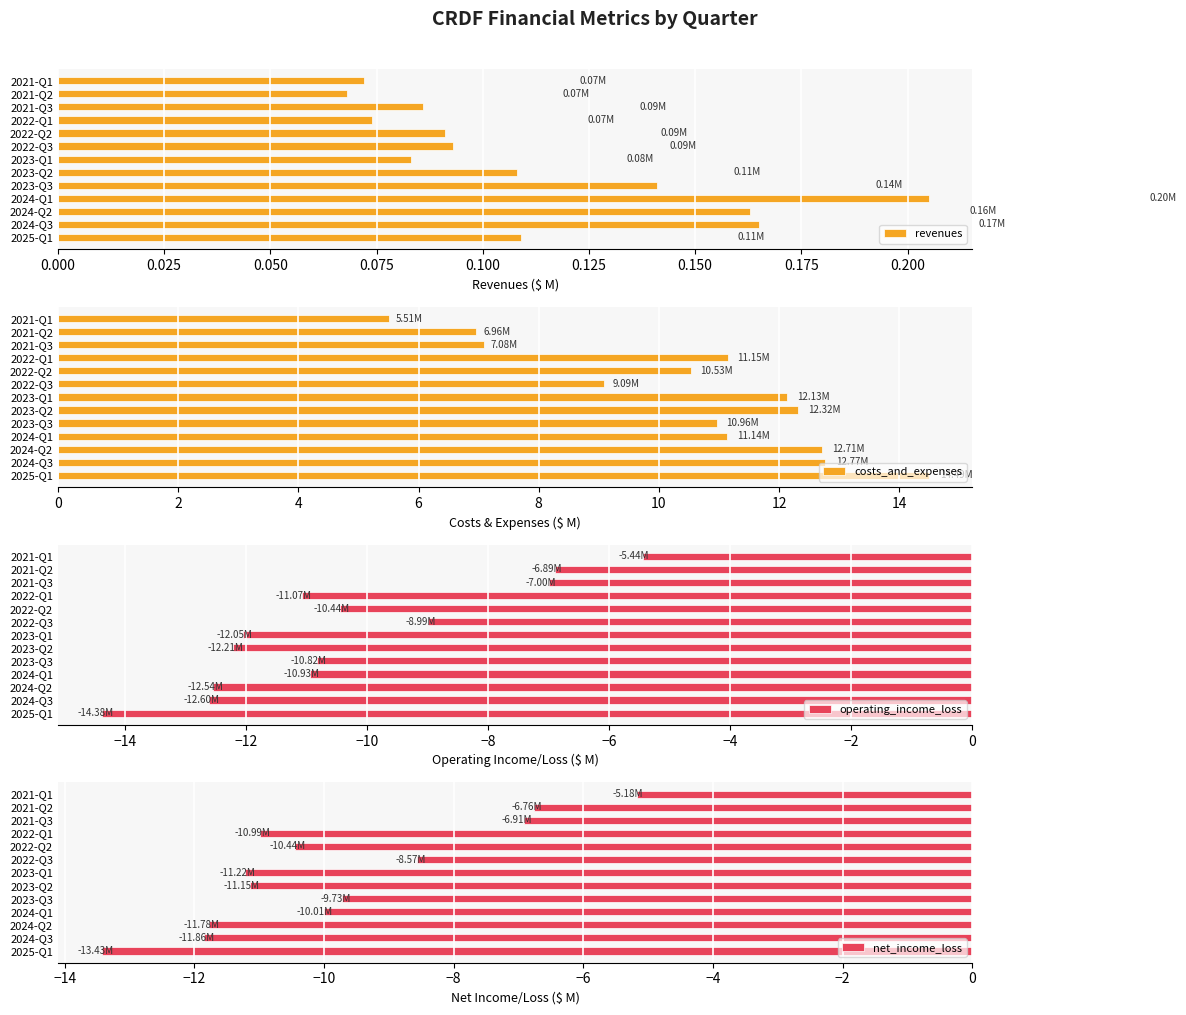

The value of net_income_loss at 2023-Q3 is -12.7. True or false?

False